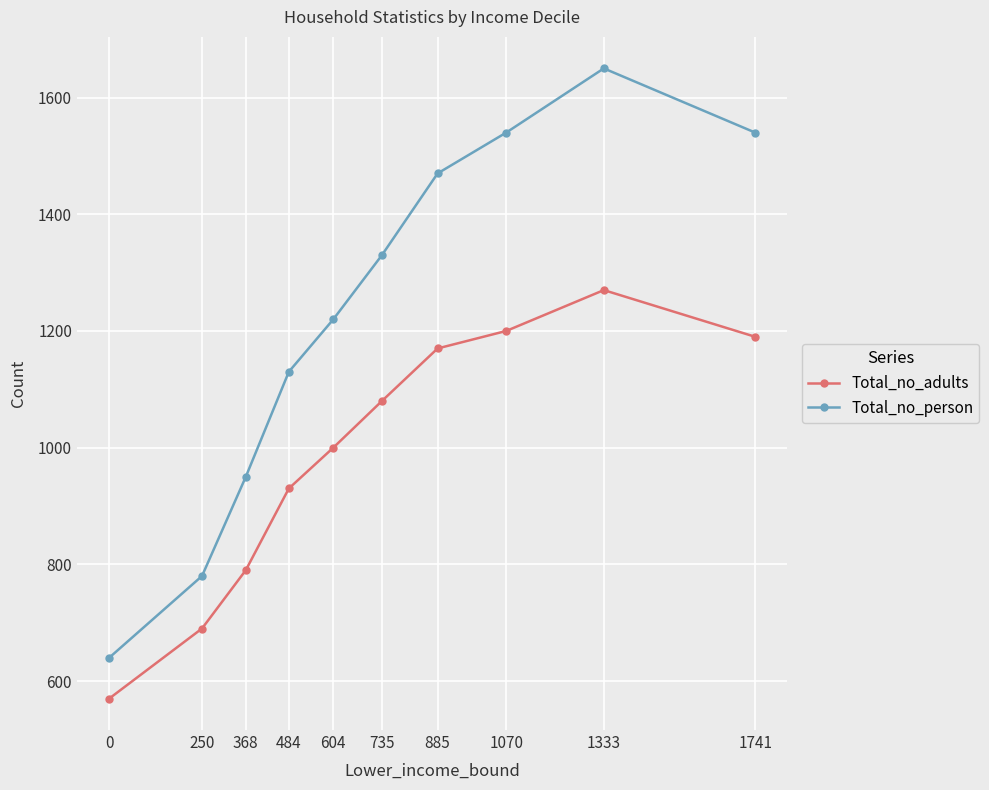

True or false: Total_no_person and Total_no_adults cross at least once.

False